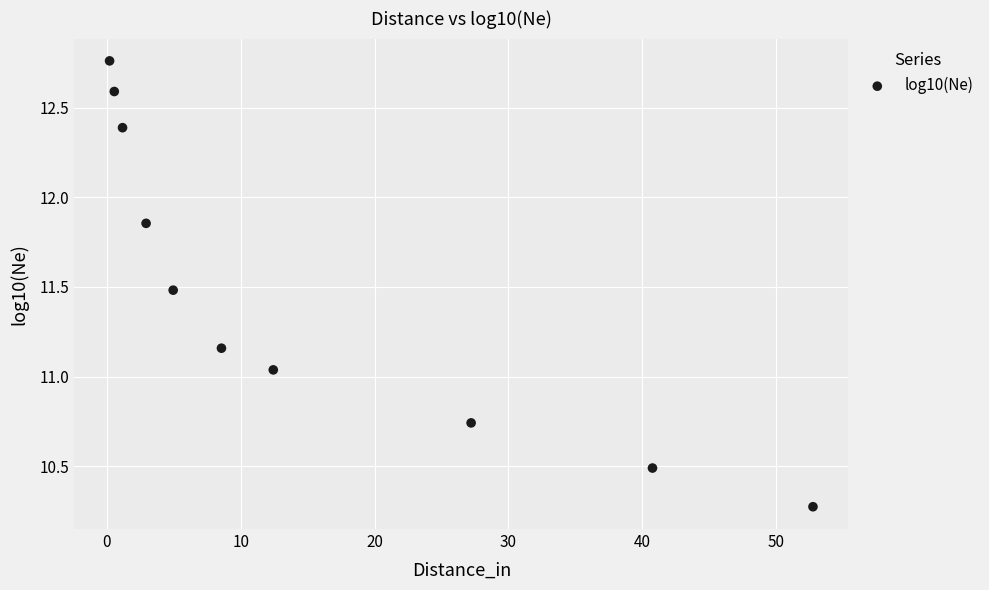

What is the range of Y values (max minus min)?

2.5